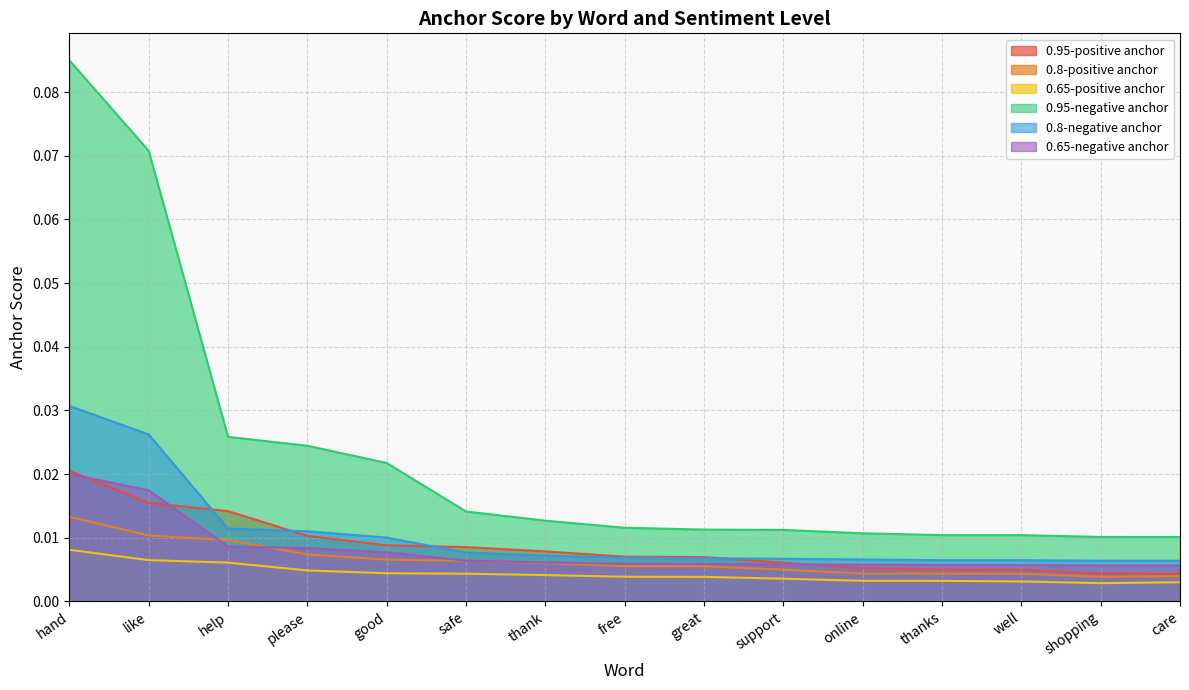

Which series has the largest range (max minus min)?

0.95-negative anchor